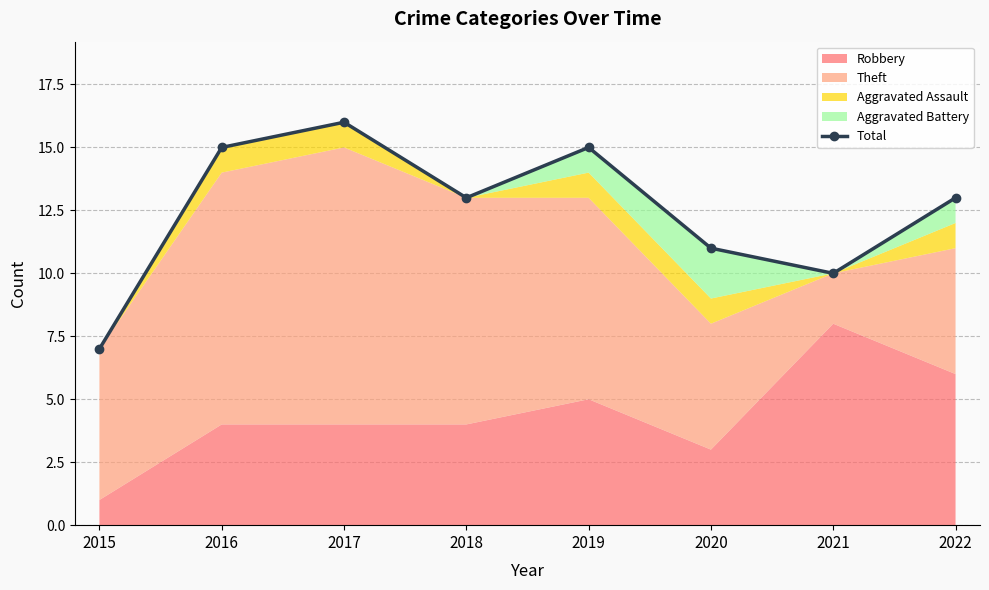

At which label does the data first exceed 13?

2016